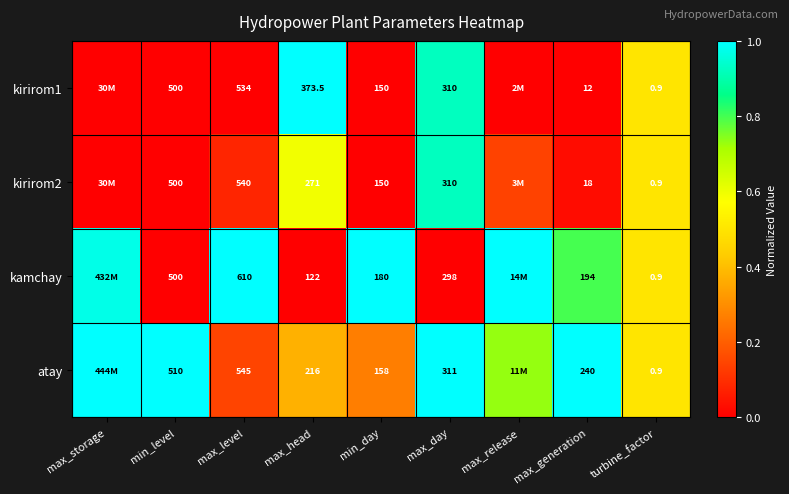

Between max_level and max_day, which series saw the biggest shift?

kamchay